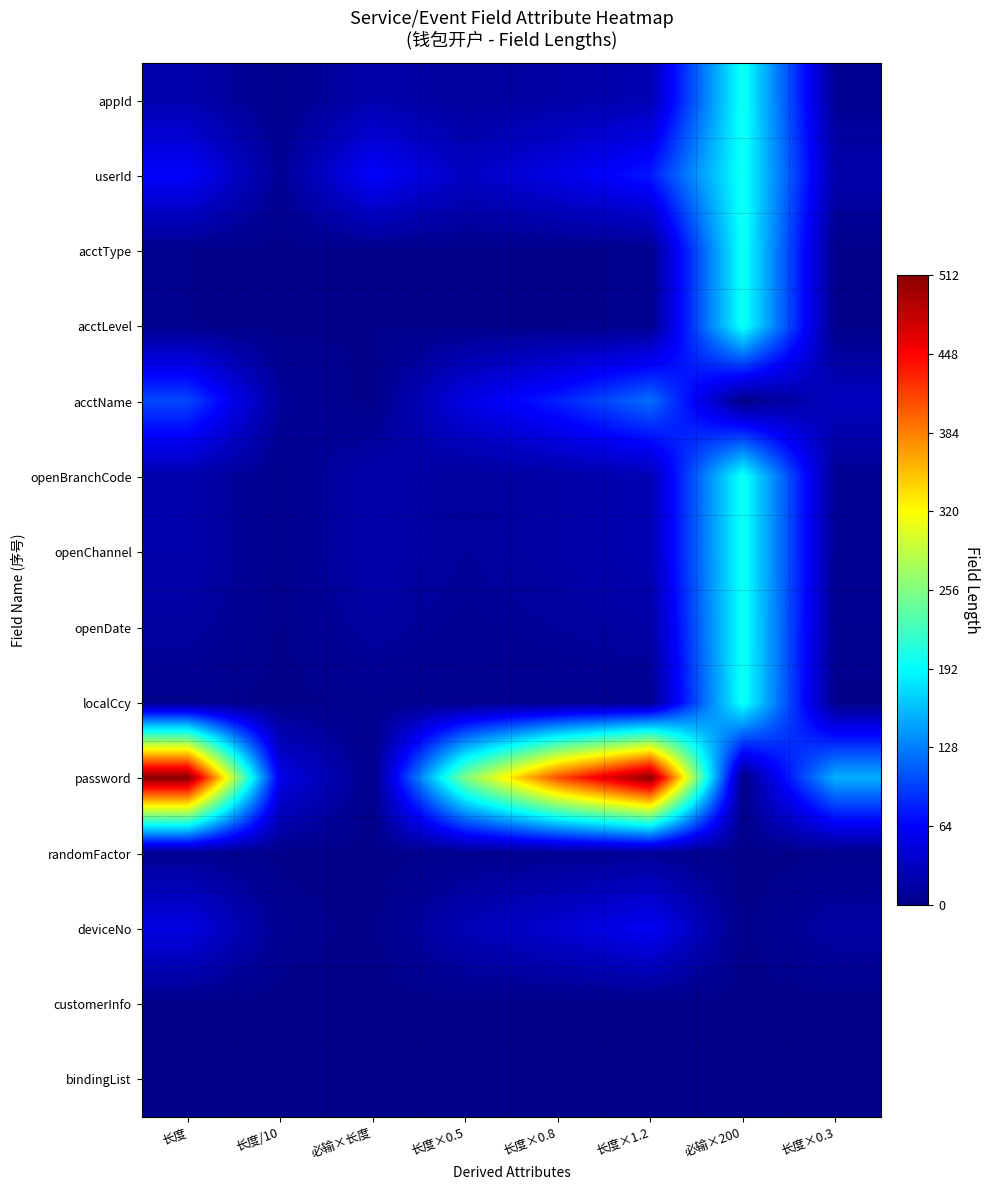

List the series in order of their peak value, highest first.

password, appId, userId, acctType, acctLevel, openBranchCode, openChannel, openDate, localCcy, acctName, deviceNo, randomFactor, customerInfo, bindingList